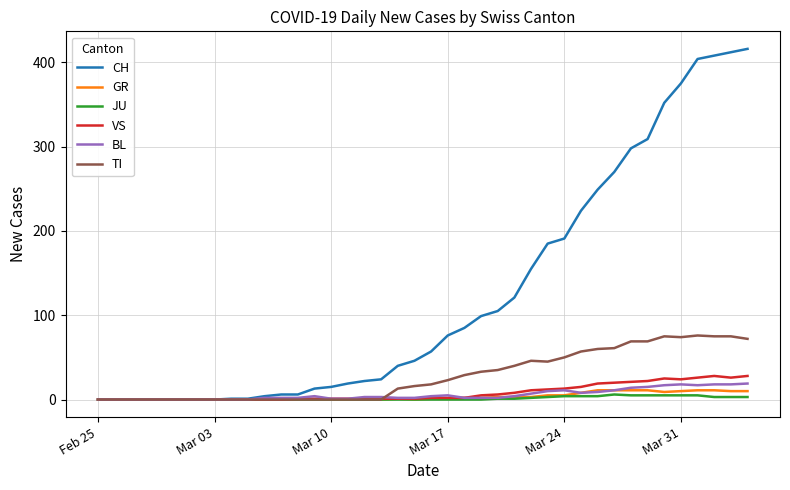

What is the greatest value displayed?

416